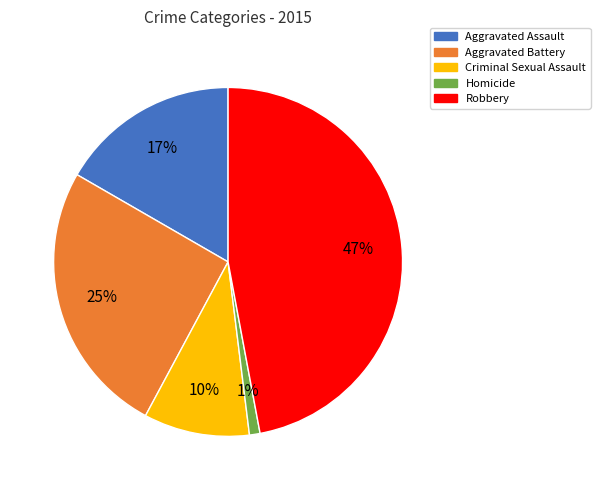

Is Criminal Sexual Assault the majority of the pie?

No